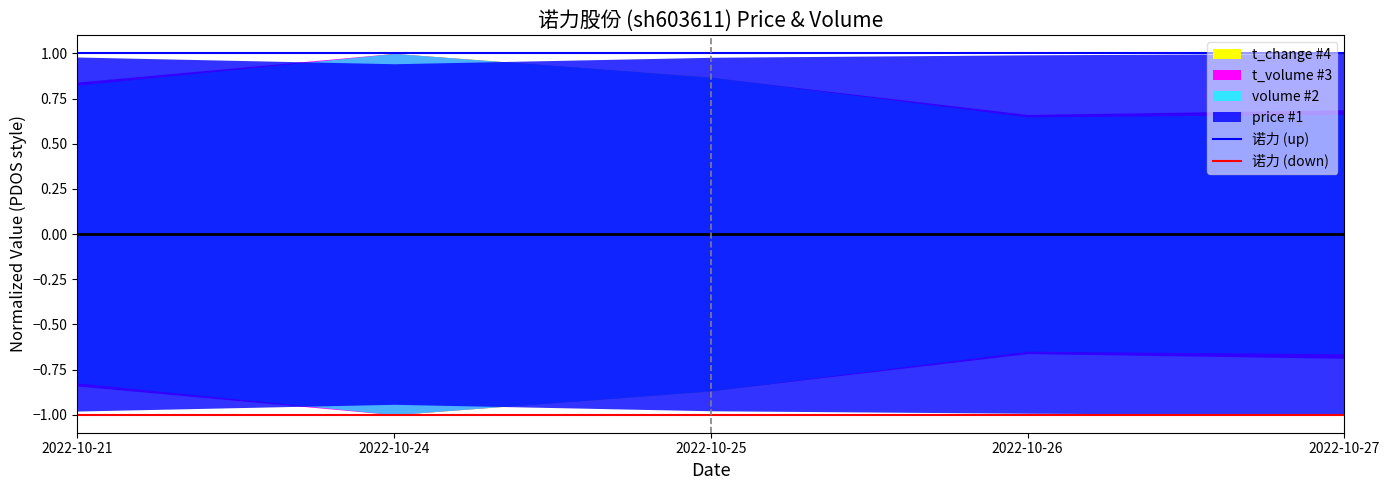

Rank the categories by 诺力 (up) value from lowest to highest.

2022-10-21, 2022-10-24